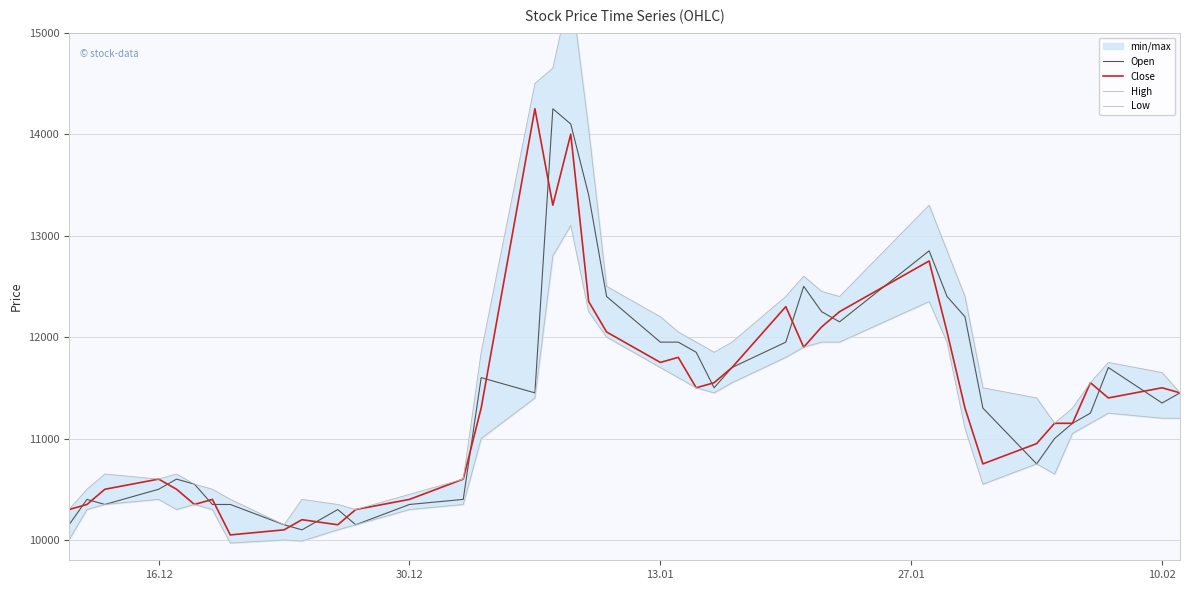

How many interior local peaks does the High series have?

7